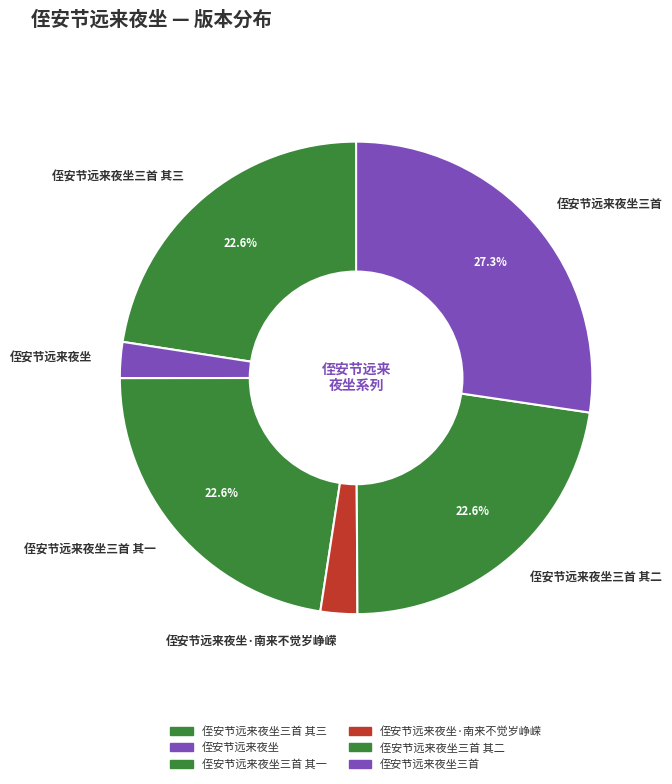

Is 侄安节远来夜坐 the majority of the pie?

No